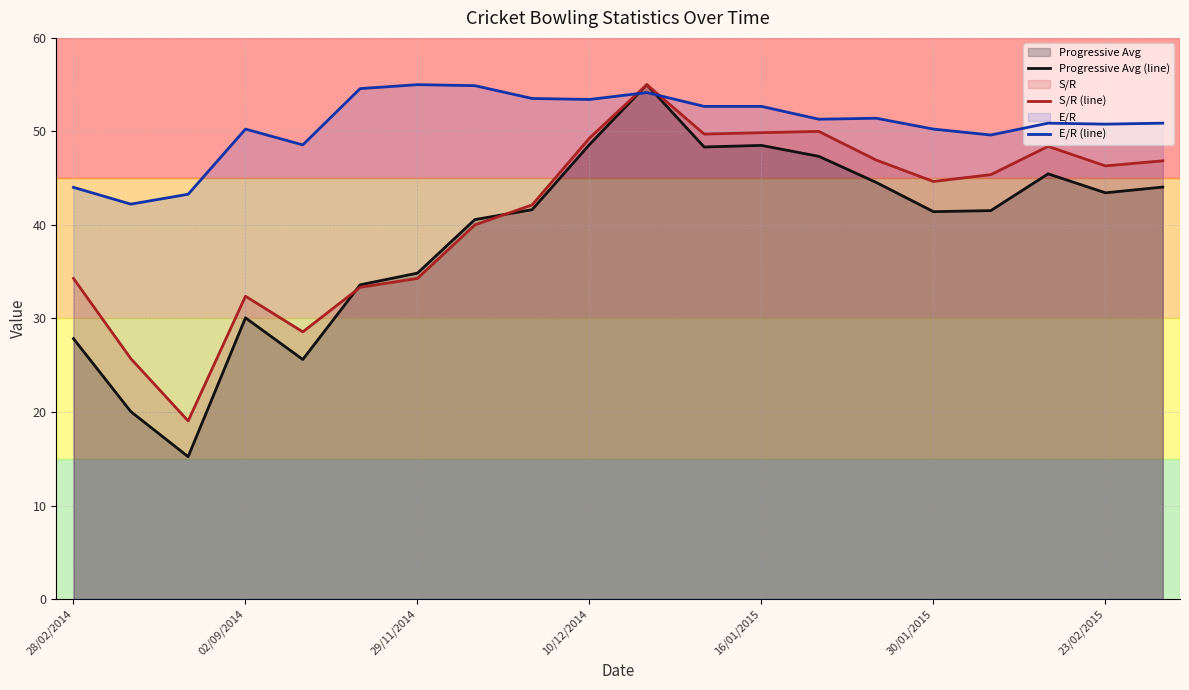

True or false: S/R (line) has a value of 80.9 at 23/02/2015.

False